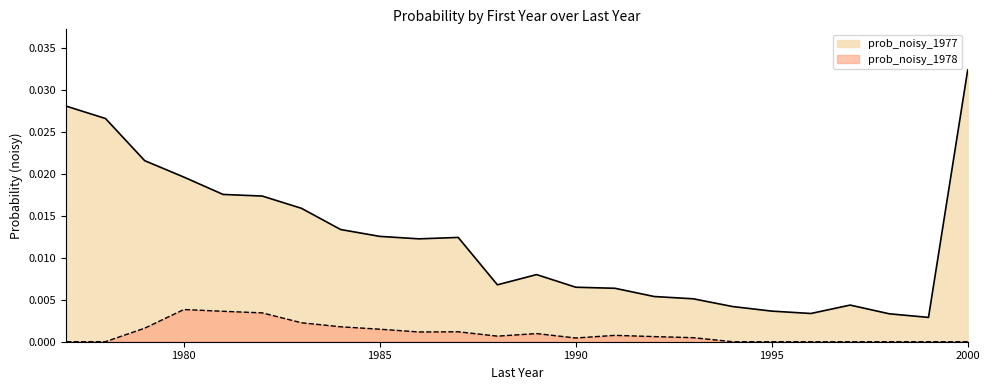

True or false: prob_noisy_1977 and prob_noisy_1978 cross at least once.

False